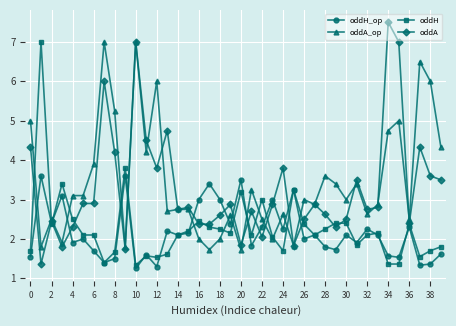

How many series are shown in this chart?

4